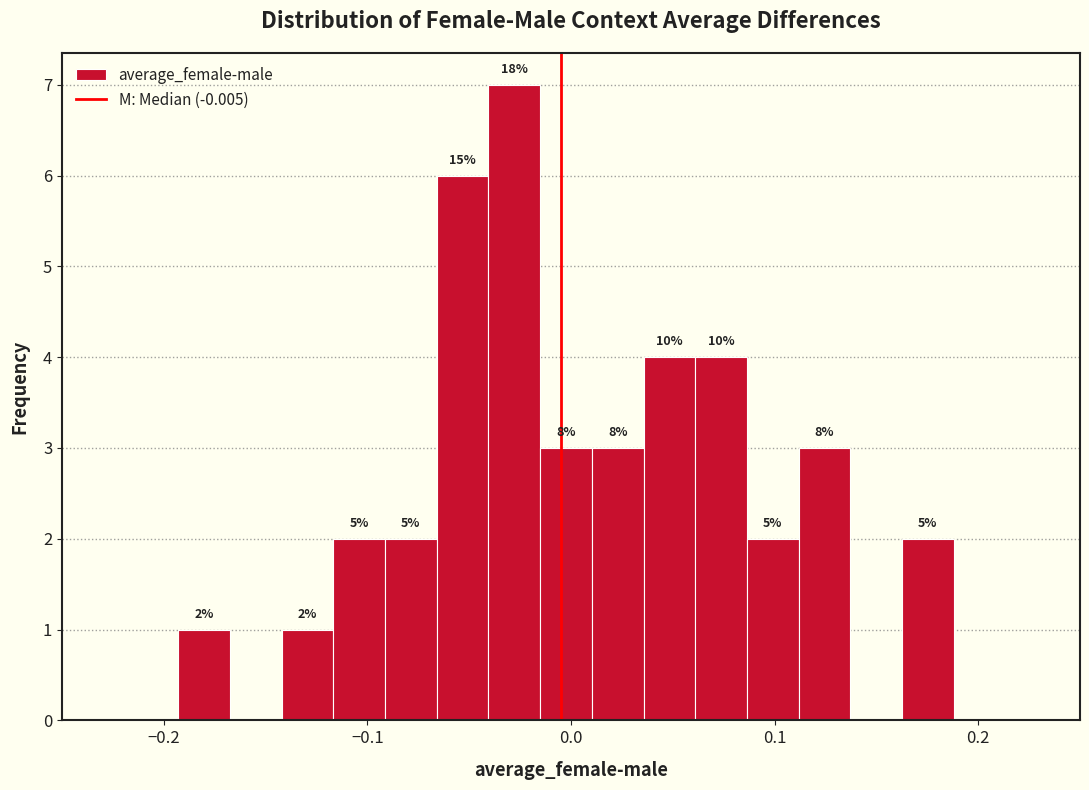

Read against the x-axis, roughly where is the centre of the tallest bar?

-0.03